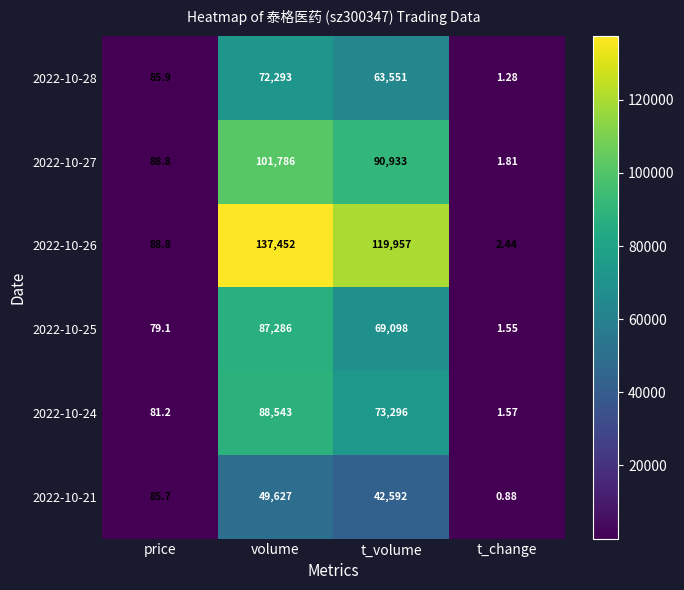

What is the maximum value shown in the chart?

137452.0